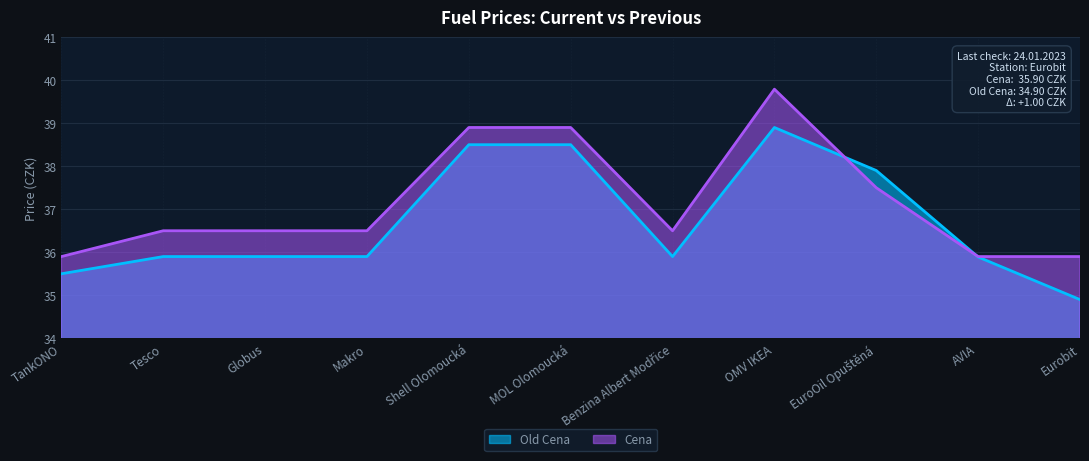

How many values in the Cena series are below 36?

3